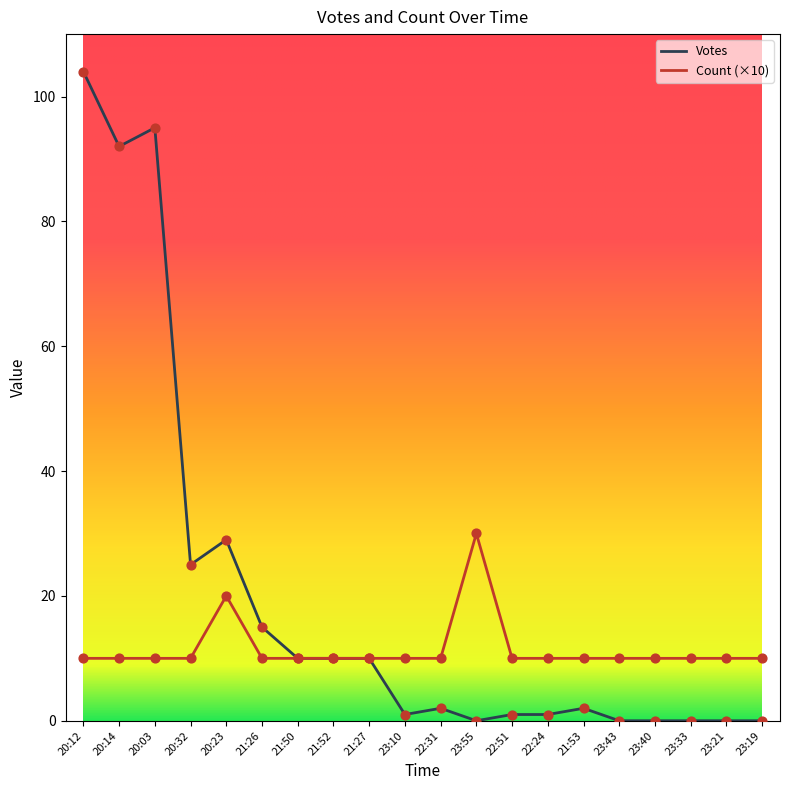

What are all the series names shown in the legend?

Votes, Count (×10)